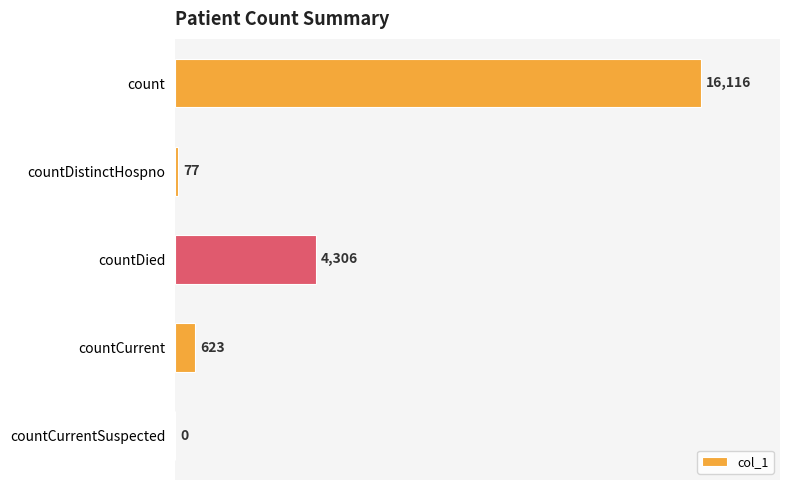

What is the maximum value shown in the chart?

16116